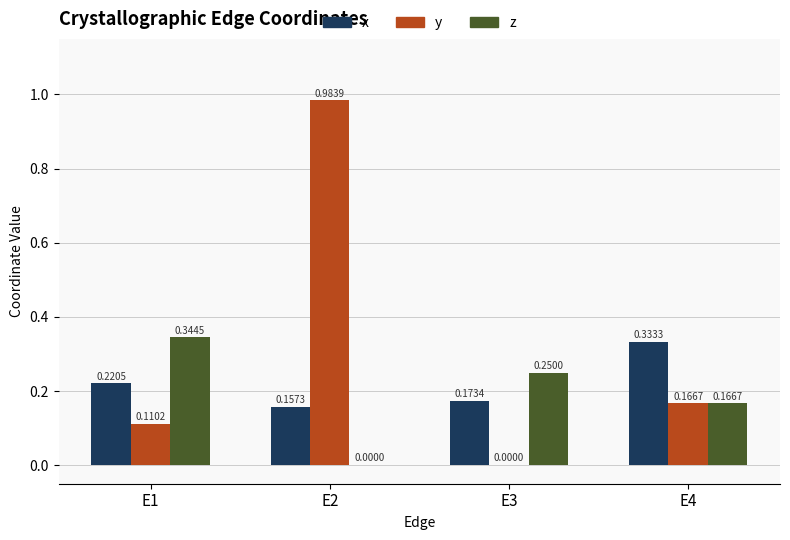

Is the value of z at E3 greater than the value of y at E3?

Yes